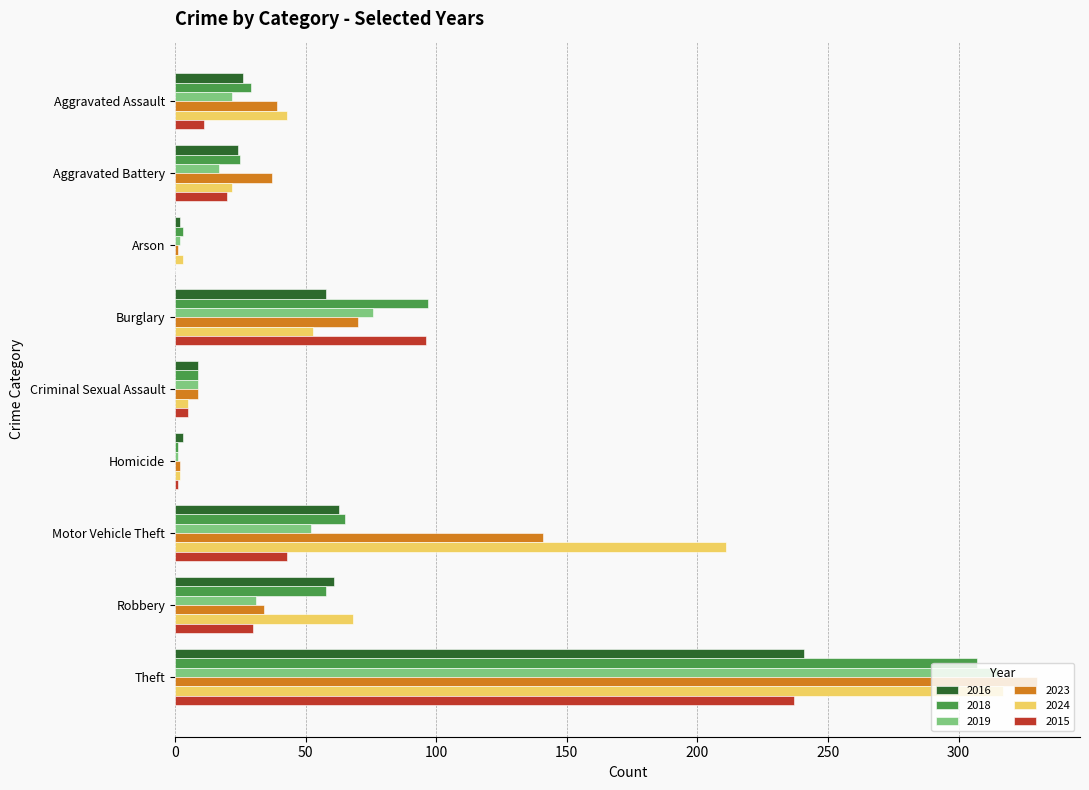

What is the highest value of the 2018 series?

307